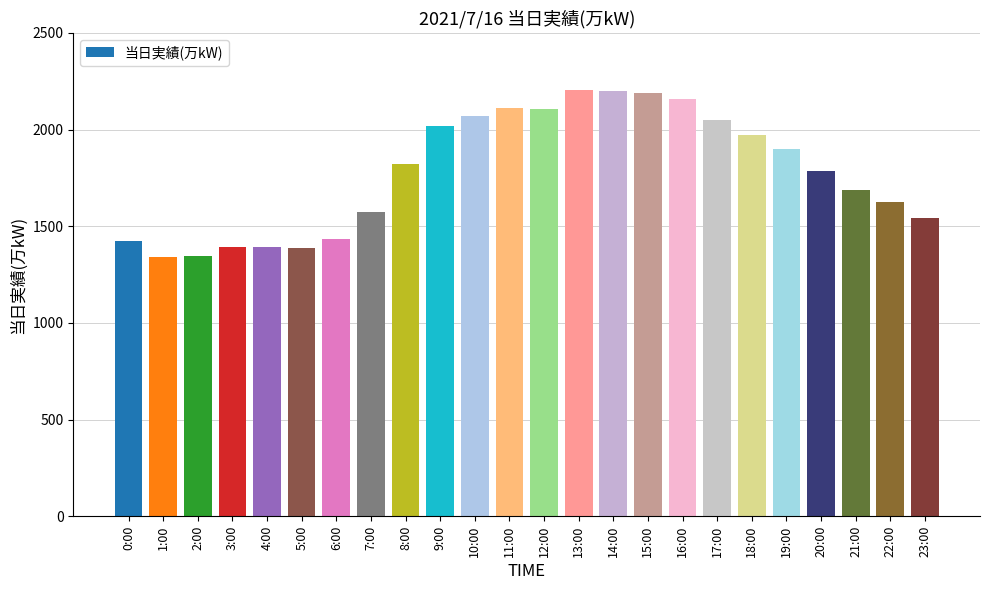

True or false: the data shows 2261 at 6:00.

False